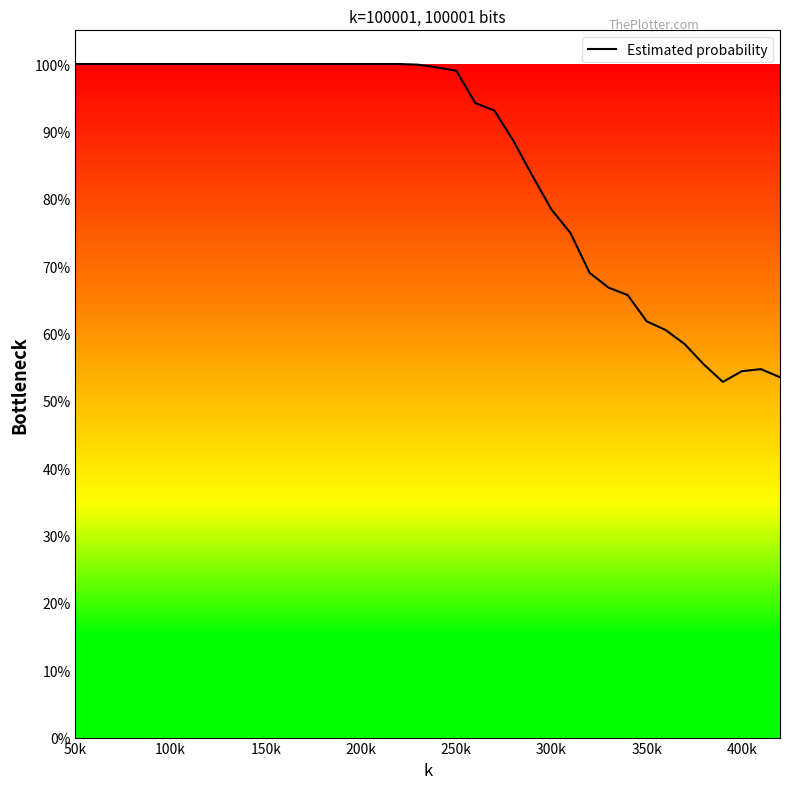

How many lines are shown in the chart?

1